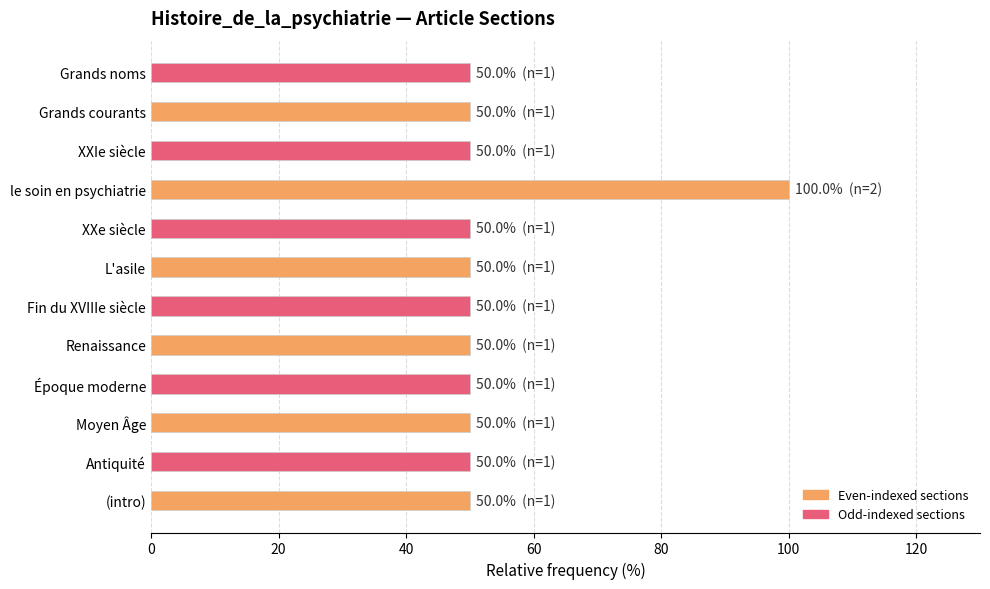

Reading bottom to top, extract all data points from this chart.

50	50	50	50	50	50	50	50	100	50	50	50